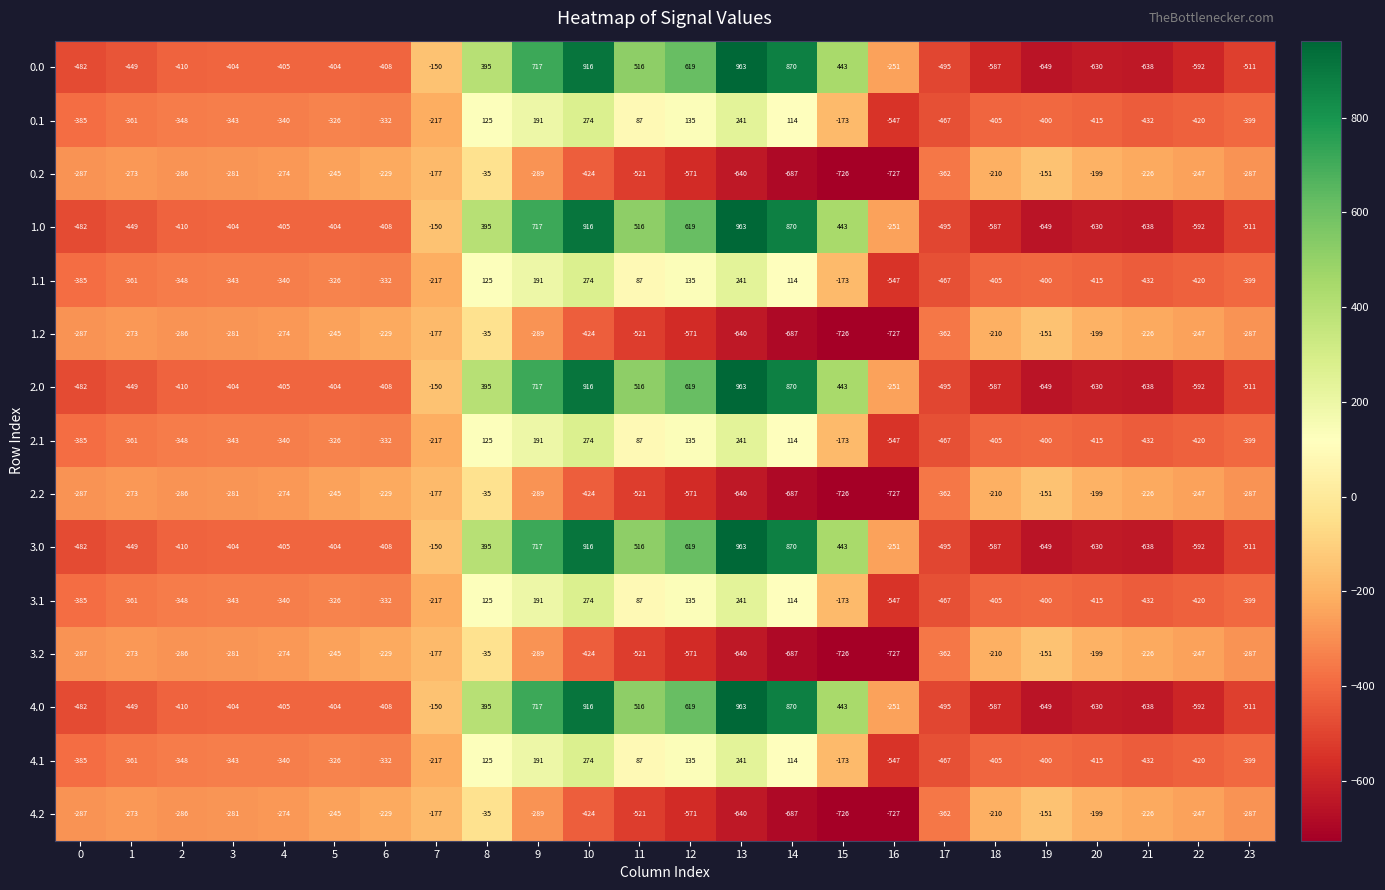

At which label is 0.2 closest to -381?

17